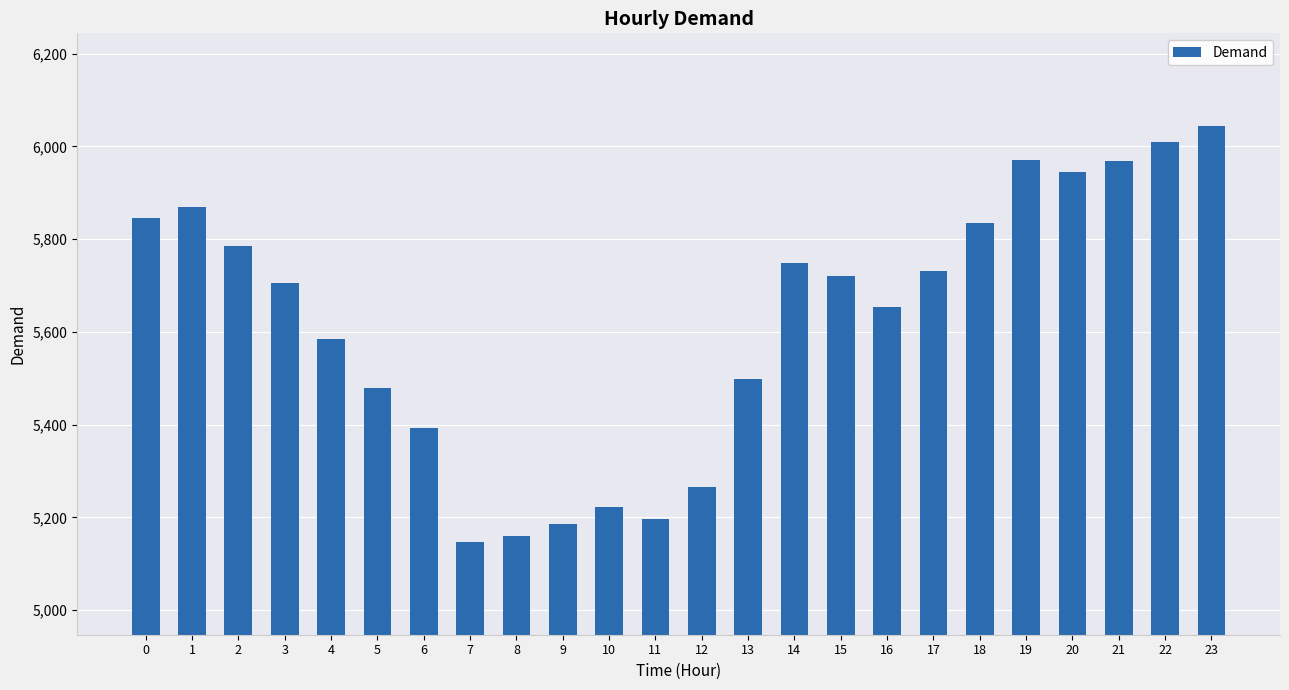

What is the change in value from 18 to 19?

+137